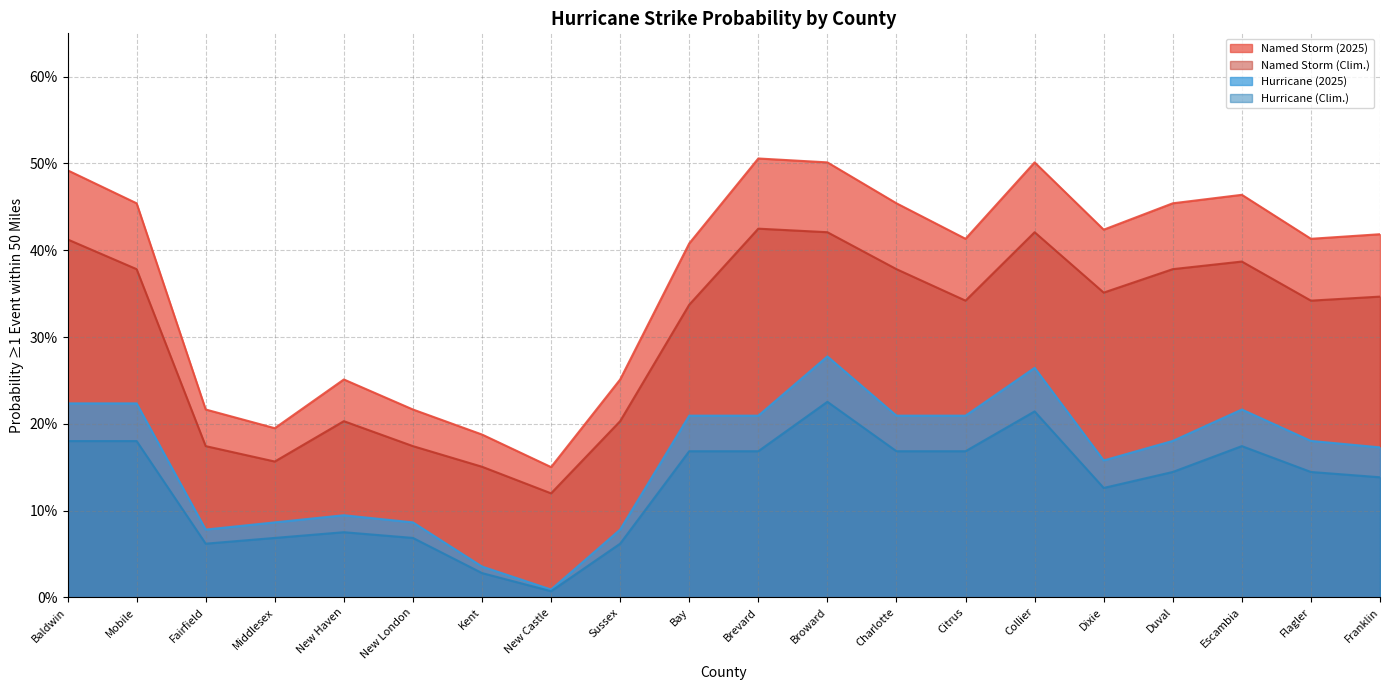

How many lines are shown in the chart?

4